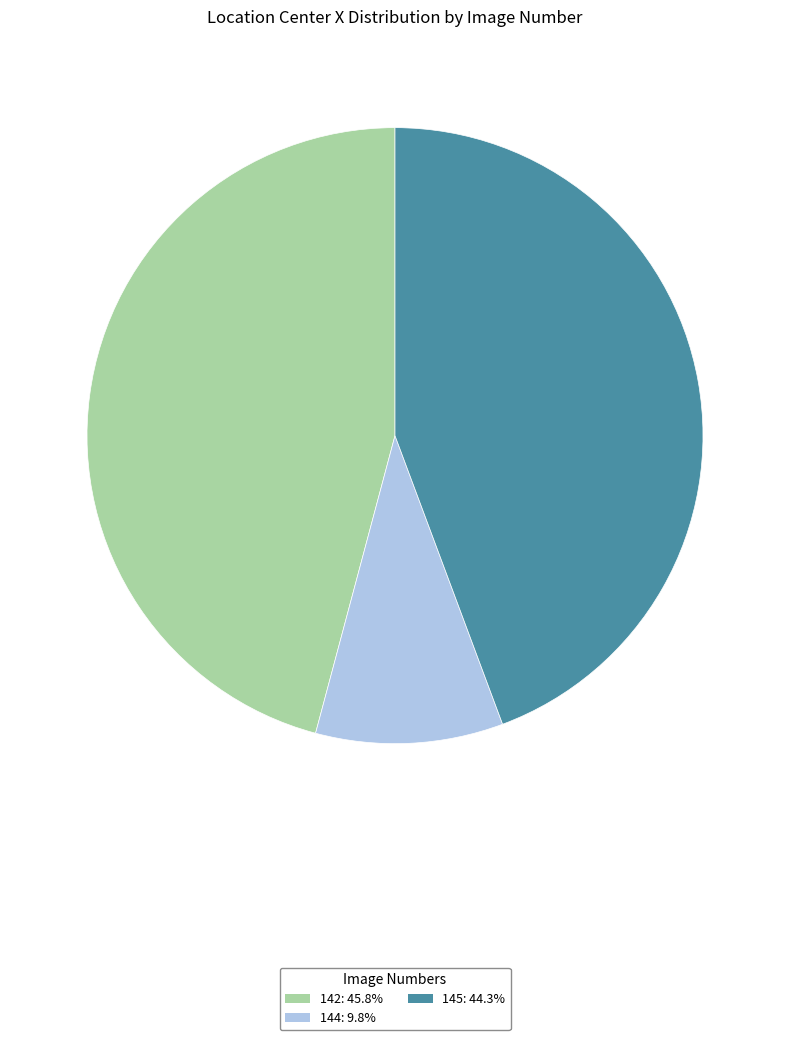

What is the smallest slice in the pie chart?

144